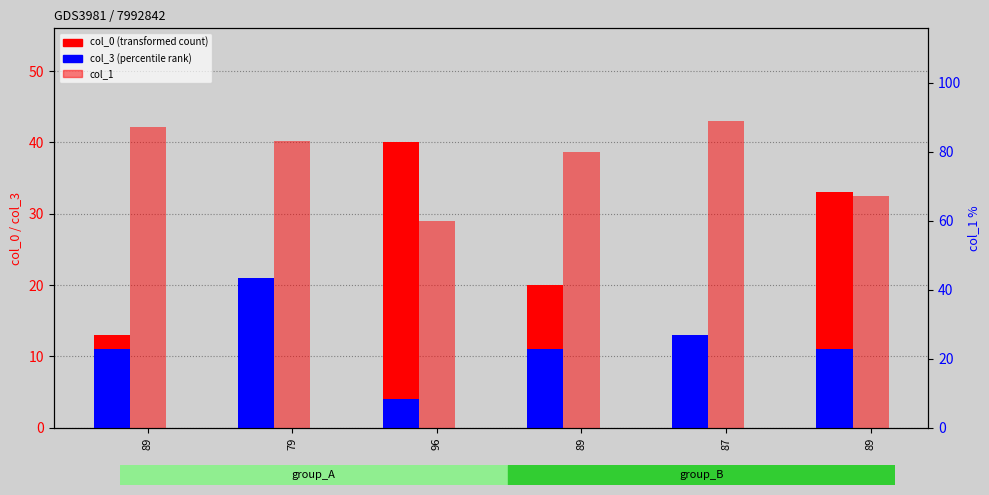

Which series has the widest spread of values?

col_0